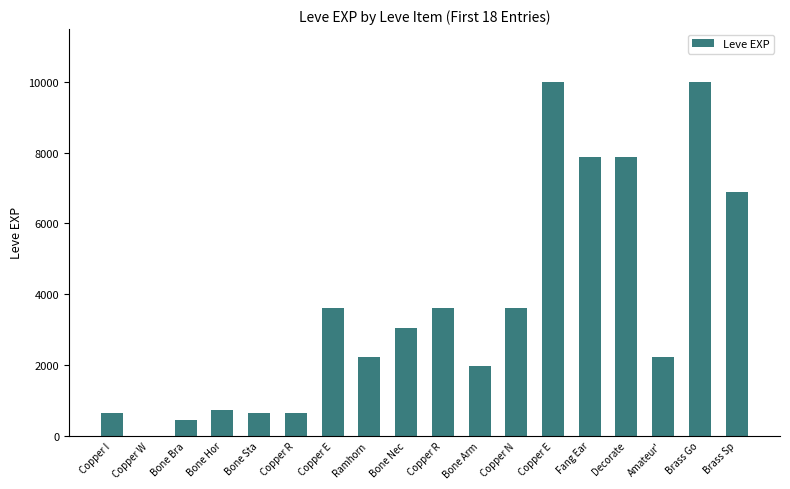

The chart shows a value of 7880 at Decorate. True or false?

True